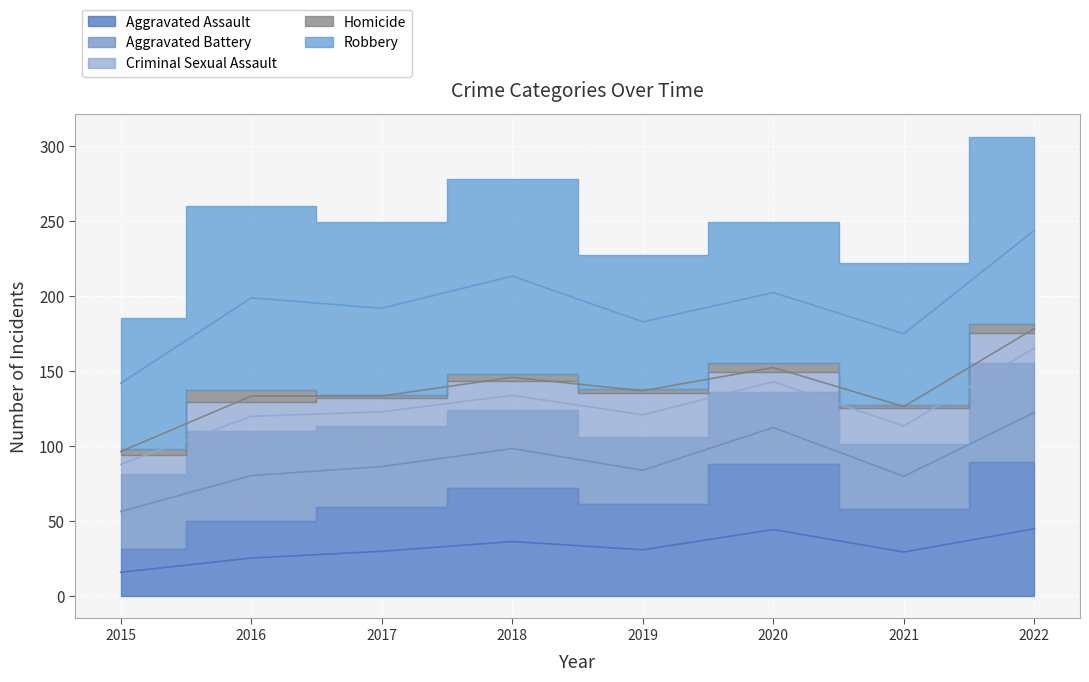

What is the total value across all series at 2021?

222